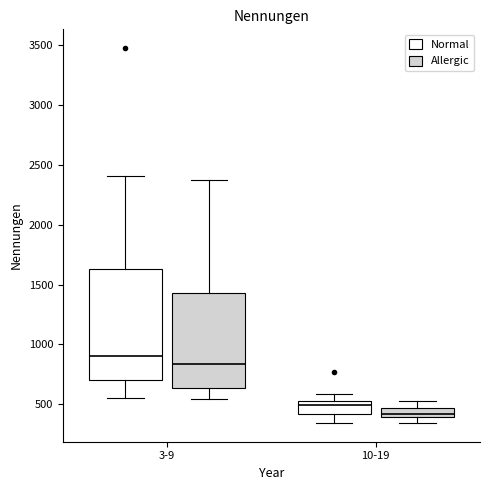

Reading left to right, transcribe this box plot: for each box, give where its median line is, the range the box spans, and where its two whiskers end, as read against the y-axis. The values are not printed on the chart, so give them approximately, as read against the axis.

3-9 (Normal): median 900, box 700 to 1650, whiskers 550 to 2400
3-9 (Allergic): median 850, box 650 to 1450, whiskers 550 to 2400
10-19 (Normal): median 500, box 400 to 550, whiskers 350 to 600
10-19 (Allergic): median 400 (inside the box), box 400 to 450, whiskers 350 to 550